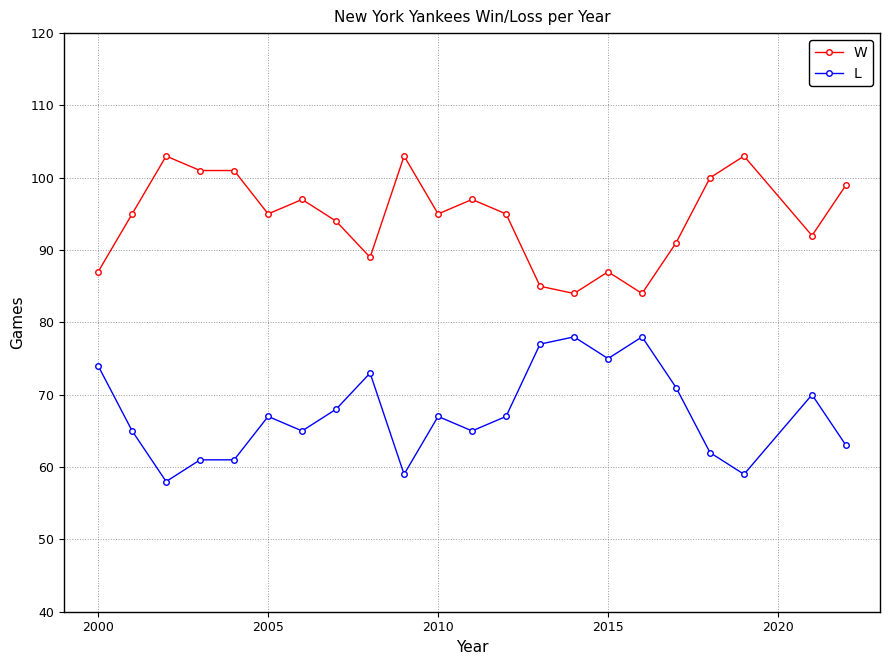

What is the difference between the second highest and minimum values in the W series?

19